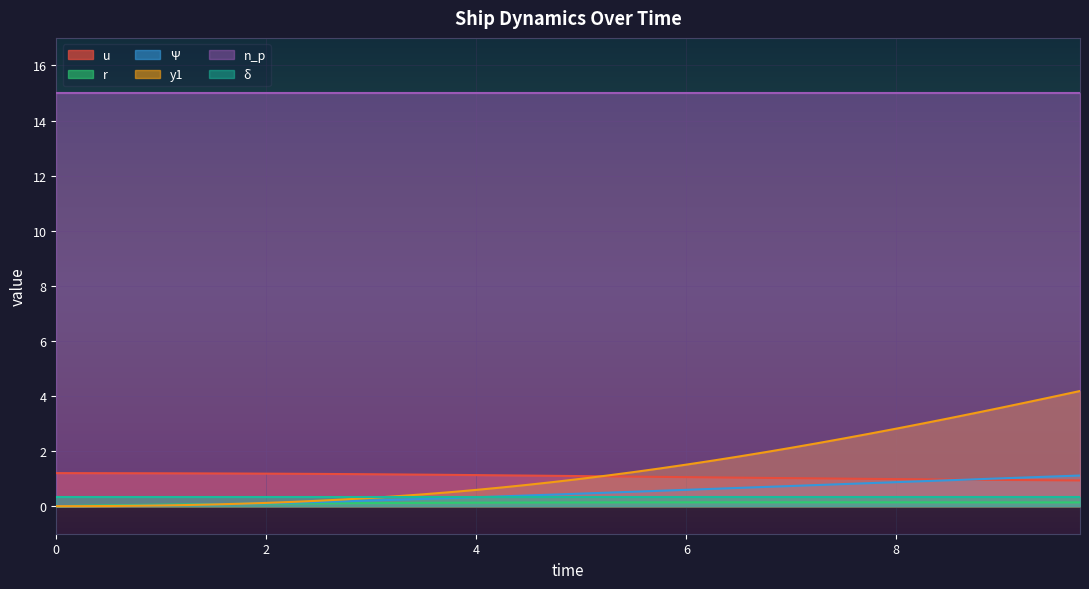

What is the difference between the second highest and minimum values in the u series?

0.3